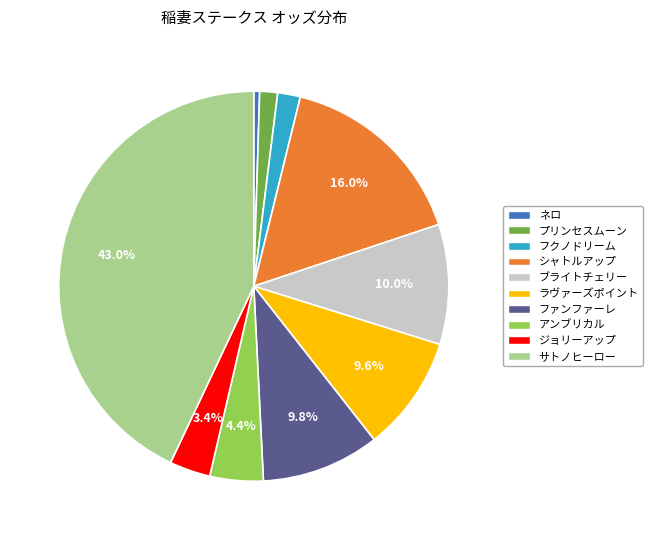

Does any single category account for the majority?

No